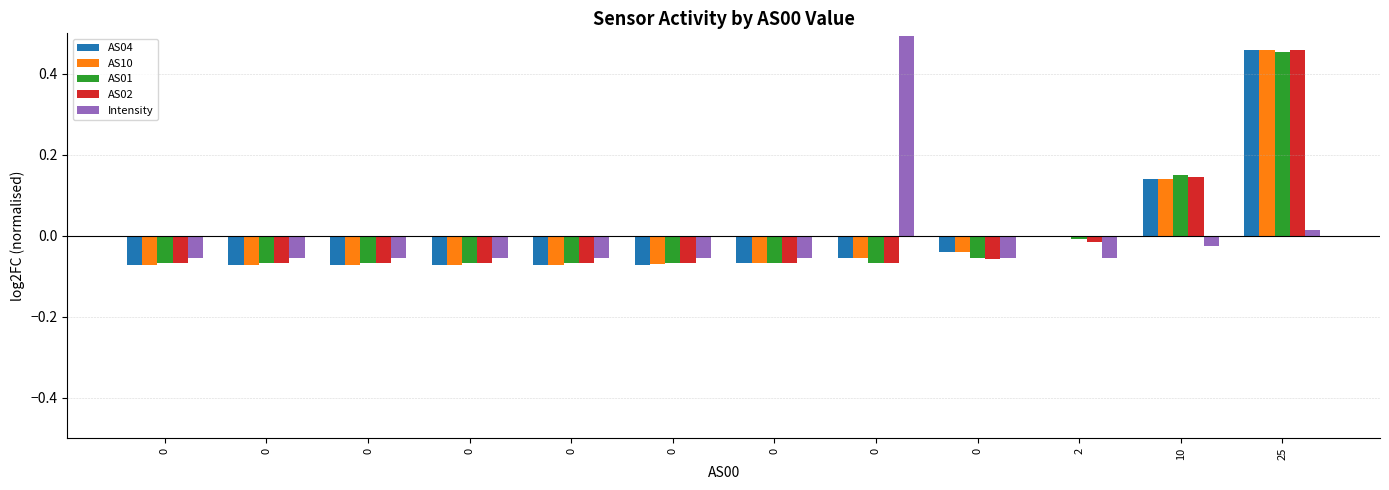

Reading left to right, list all the values displayed in this chart.

AS04: 0=-0.1	0=-0.1	0=-0.1	0=-0.1	0=-0.1	0=-0.1	0=-0.1	0=-0.1	0=-0.0	2=-0.0	10=0.1	25=0.5
AS10: 0=-0.1	0=-0.1	0=-0.1	0=-0.1	0=-0.1	0=-0.1	0=-0.1	0=-0.1	0=-0.0	2=-0.0	10=0.1	25=0.5
AS01: 0=-0.1	0=-0.1	0=-0.1	0=-0.1	0=-0.1	0=-0.1	0=-0.1	0=-0.1	0=-0.1	2=-0.0	10=0.2	25=0.5
AS02: 0=-0.1	0=-0.1	0=-0.1	0=-0.1	0=-0.1	0=-0.1	0=-0.1	0=-0.1	0=-0.1	2=-0.0	10=0.1	25=0.5
Intensity: 0=-0.1	0=-0.1	0=-0.1	0=-0.1	0=-0.1	0=-0.1	0=-0.1	0=0.5	0=-0.1	2=-0.1	10=-0.0	25=0.0